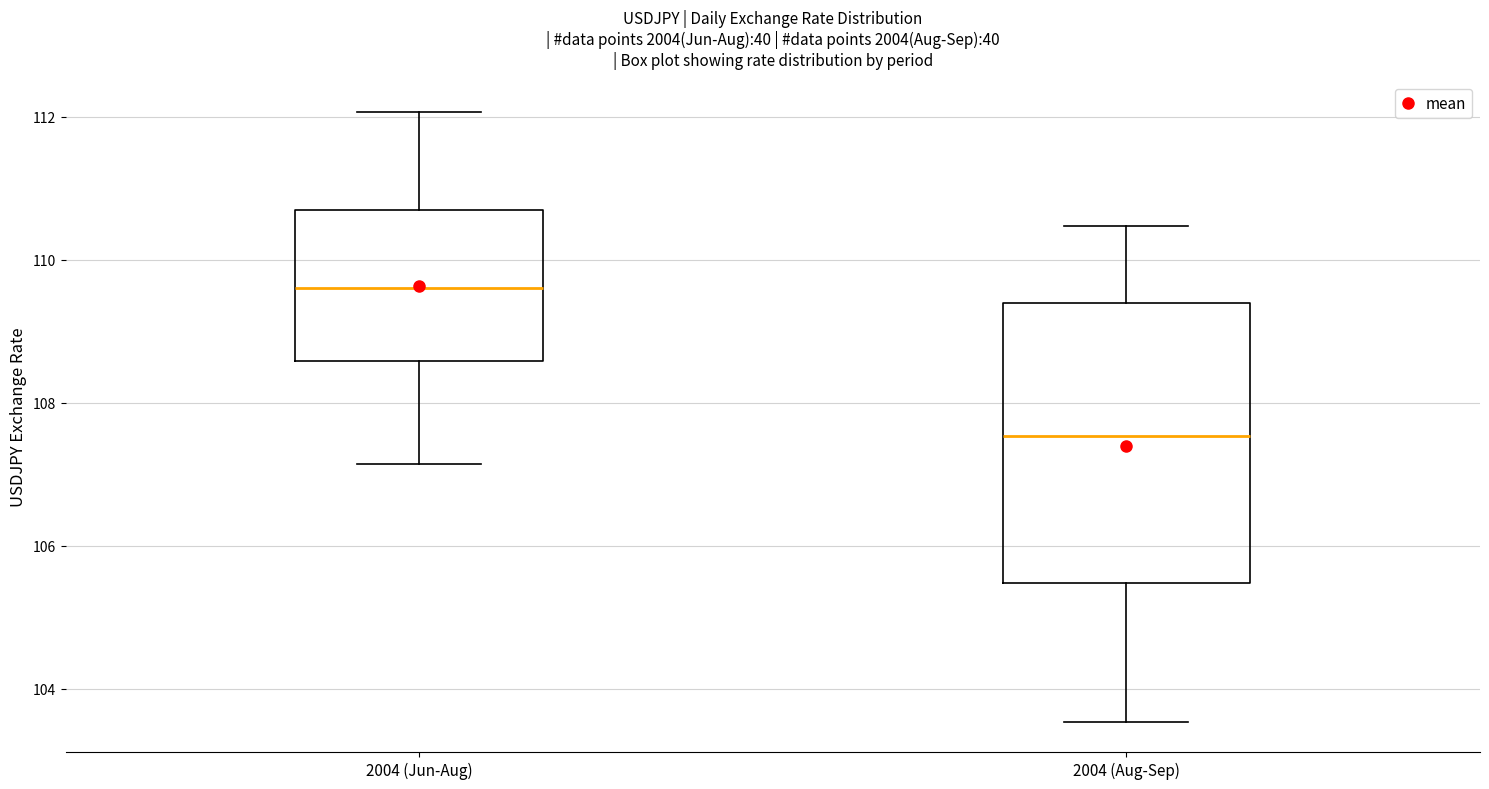

Reading left to right, transcribe this box plot: for each box, give where its median line is, the range the box spans, and where its two whiskers end, as read against the y-axis. The values are not printed on the chart, so give them approximately, as read against the axis.

2004 (Jun-Aug): median 109.6, box 108.6 to 110.6, whiskers 107.2 to 112.0
2004 (Aug-Sep): median 107.6, box 105.4 to 109.4, whiskers 103.6 to 110.4